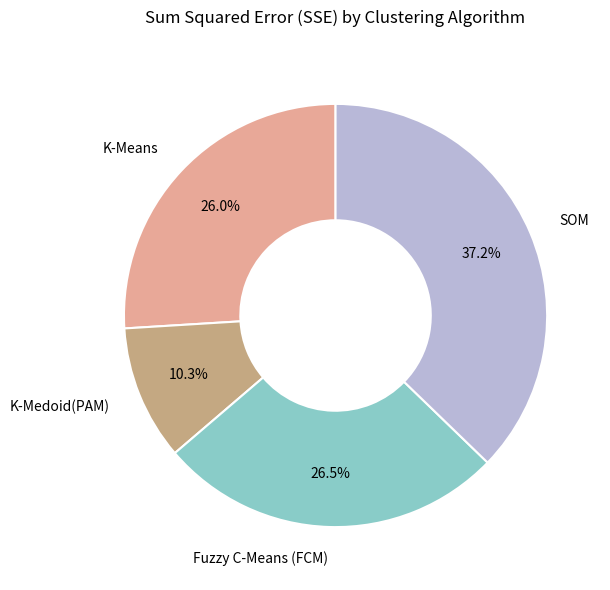

Which has a higher value, K-Medoid(PAM) or SOM?

SOM